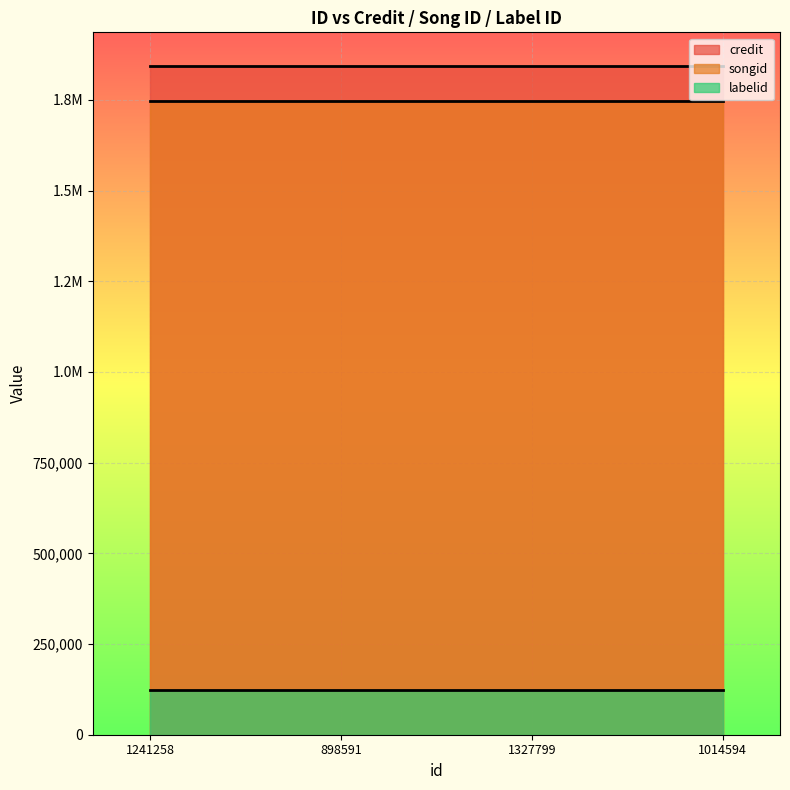

Where is credit nearest to the value 1844214?

1241258